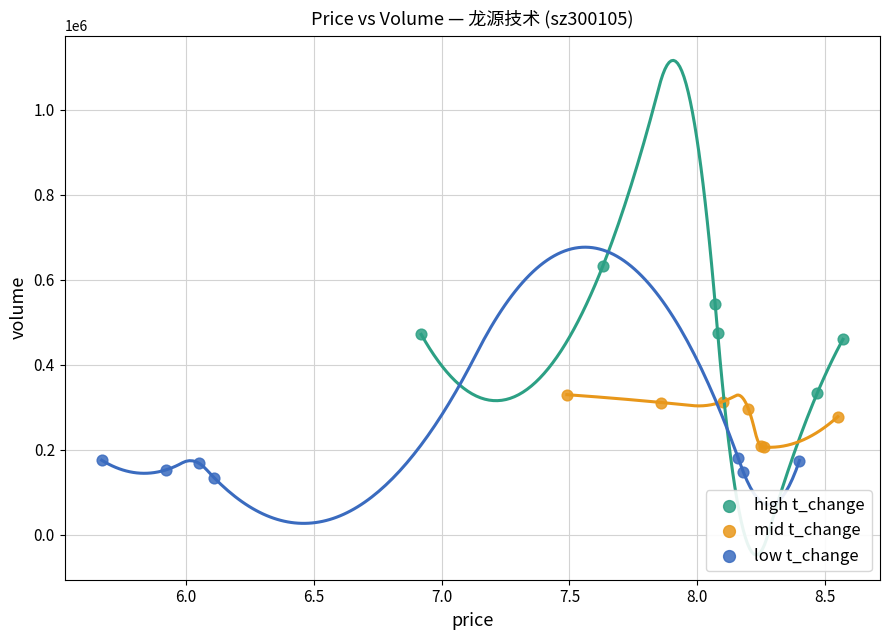

Which series reaches the minimum Y coordinate?

low t_change